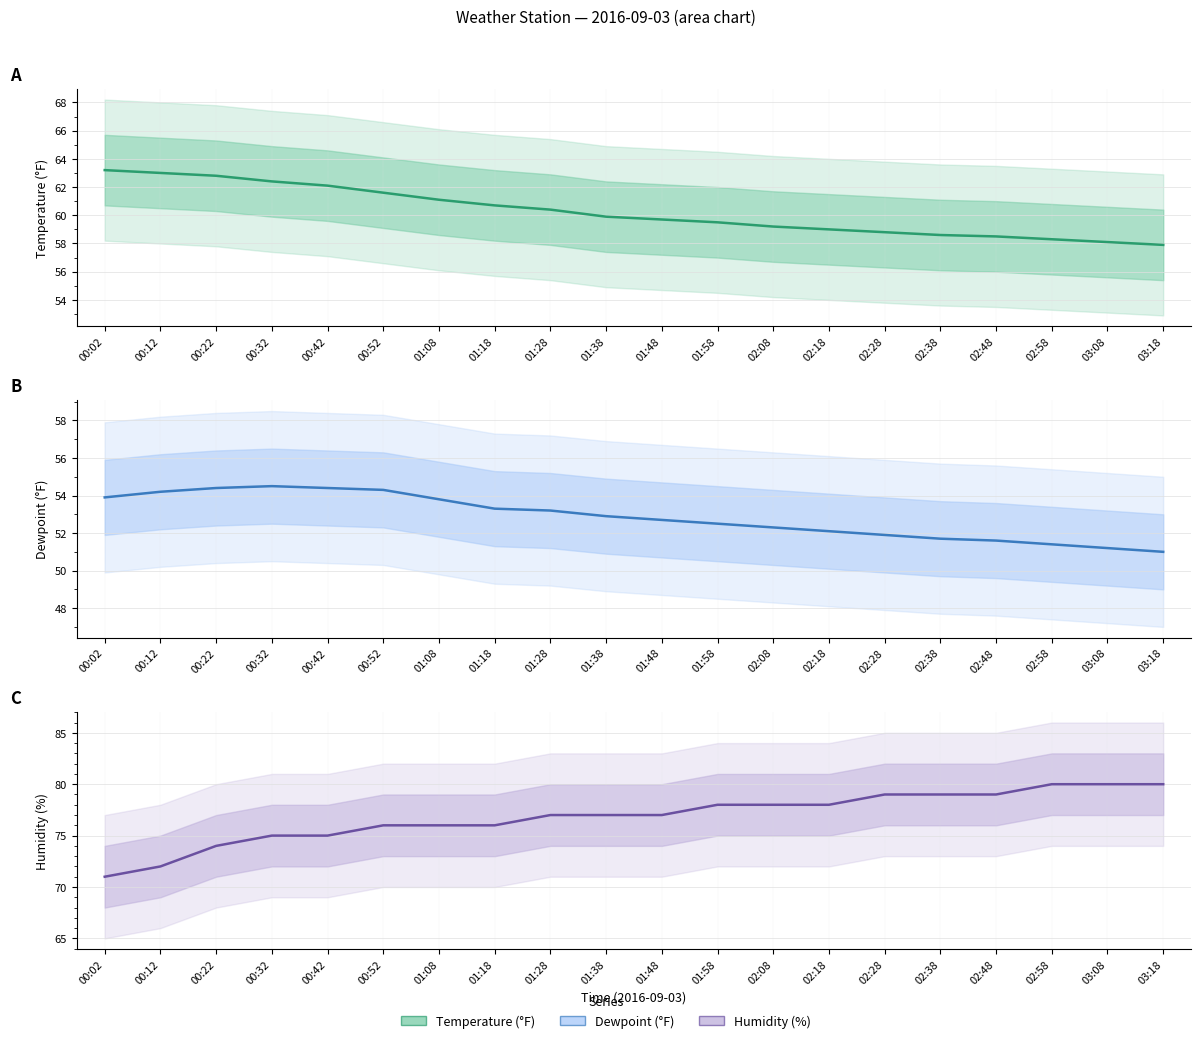

Reading right to left, extract all data points from this chart.

TemperatureF line: 57.9	58.1	58.3	58.5	58.6	58.8	59.0	59.2	59.5	59.7	59.9	60.4	60.7	61.1	61.6	62.1	62.4	62.8	63.0	63.2
DewpointF line: 51.0	51.2	51.4	51.6	51.7	51.9	52.1	52.3	52.5	52.7	52.9	53.2	53.3	53.8	54.3	54.4	54.5	54.4	54.2	53.9
Humidity line: 80.0	80.0	80.0	79.0	79.0	79.0	78.0	78.0	78.0	77.0	77.0	77.0	76.0	76.0	76.0	75.0	75.0	74.0	72.0	71.0